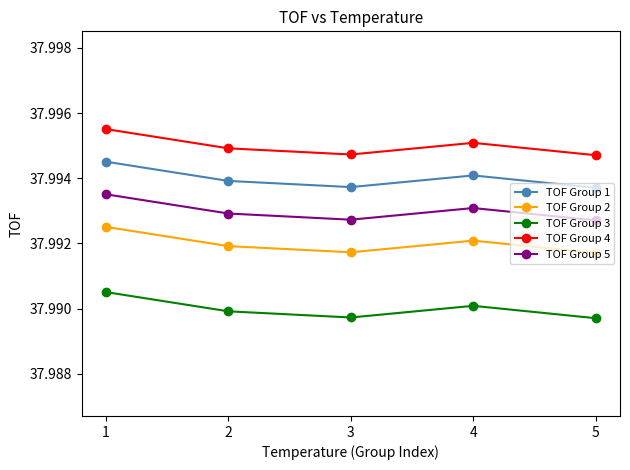

How many TOF Group 4 values are between 37 and 38?

5